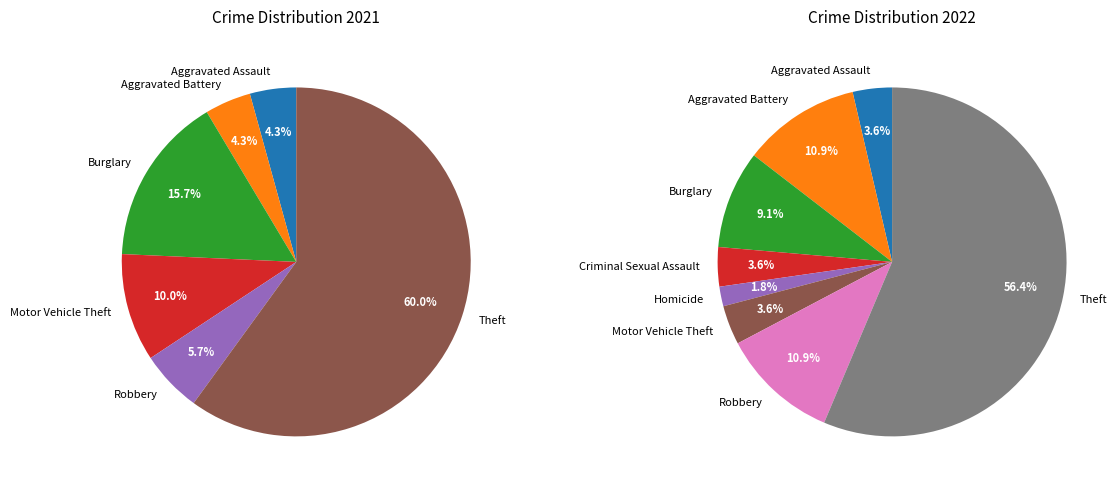

Rank the series at Aggravated Battery from highest to lowest value.

values_2022, values_2021